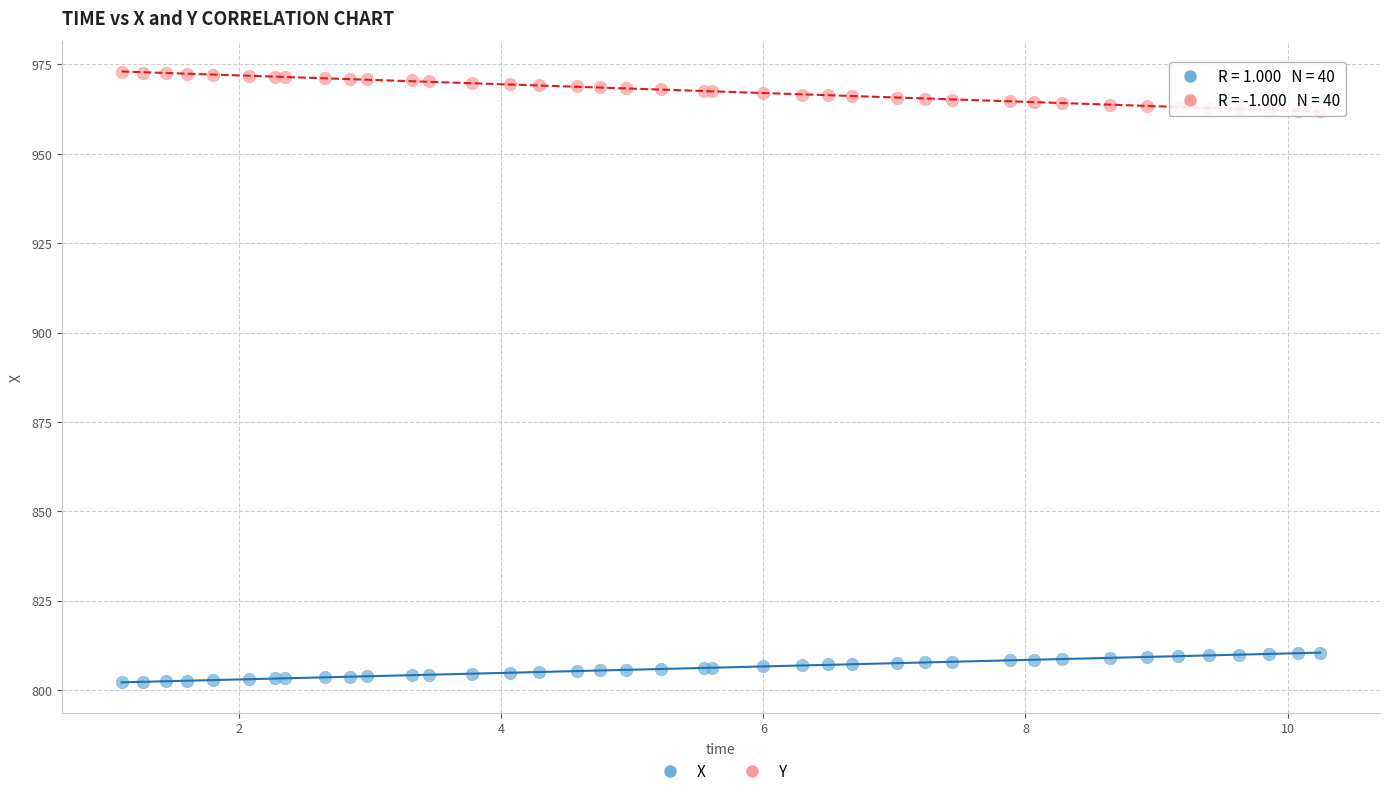

Which series contains the lowest Y value?

X